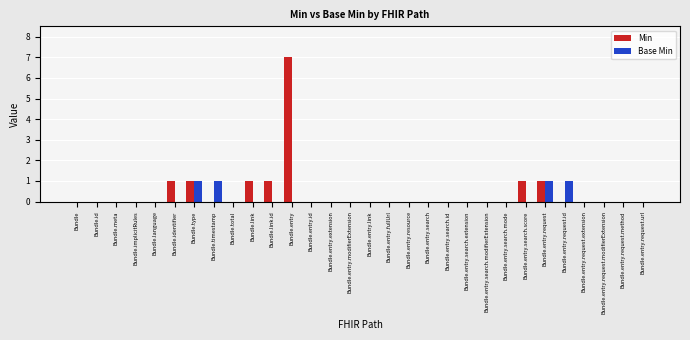

True or false: Min has a value of -4 at Bundle.entry.extension.

False